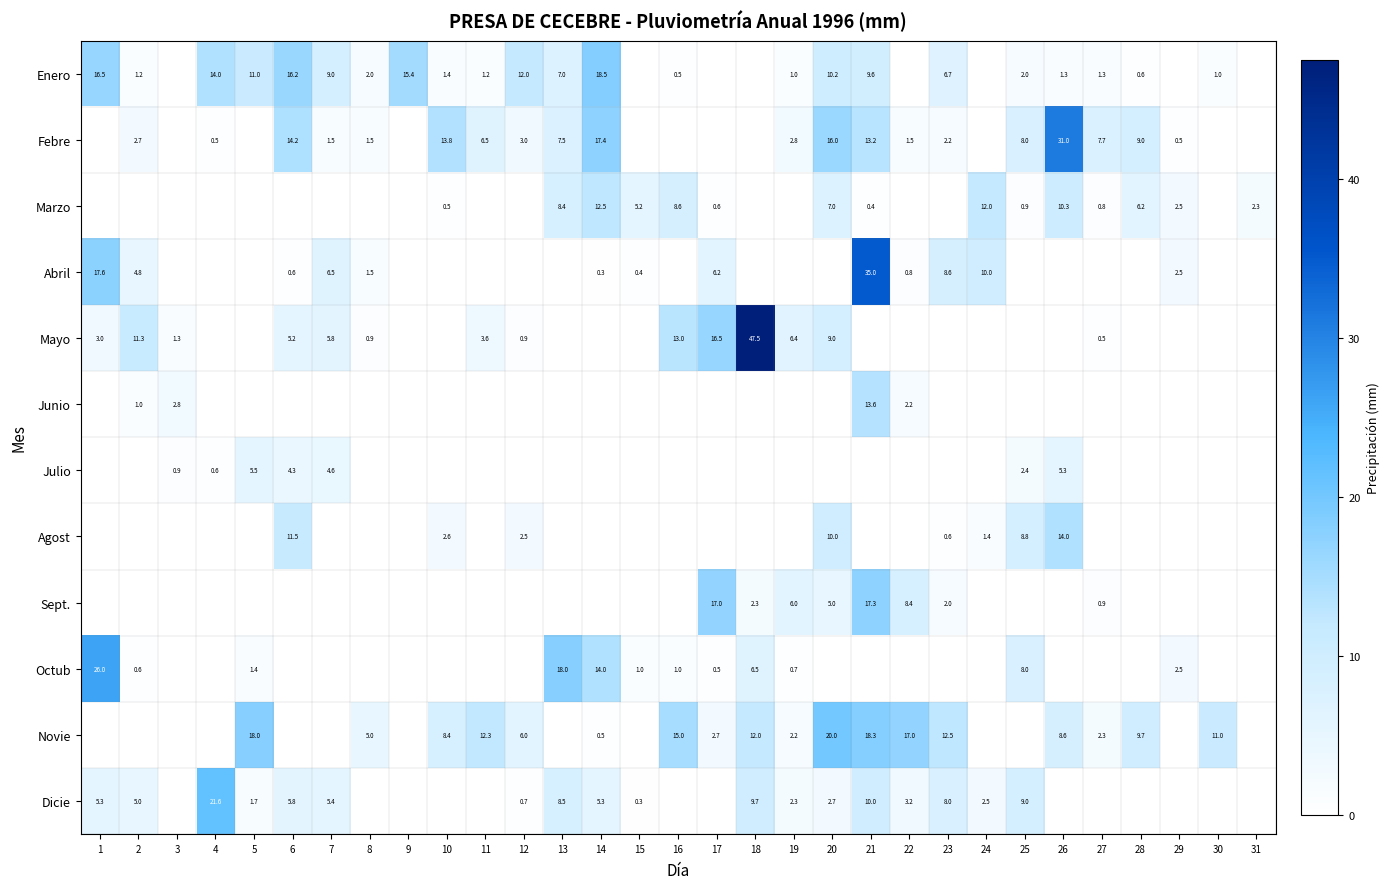

The value of Marzo at 13 is 8.4. True or false?

True